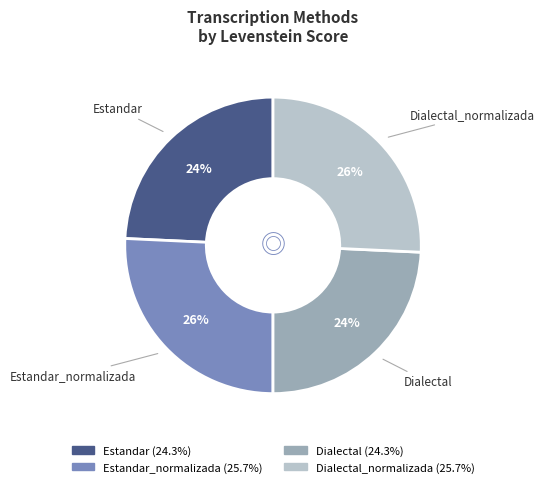

Is there a majority slice in this chart?

No